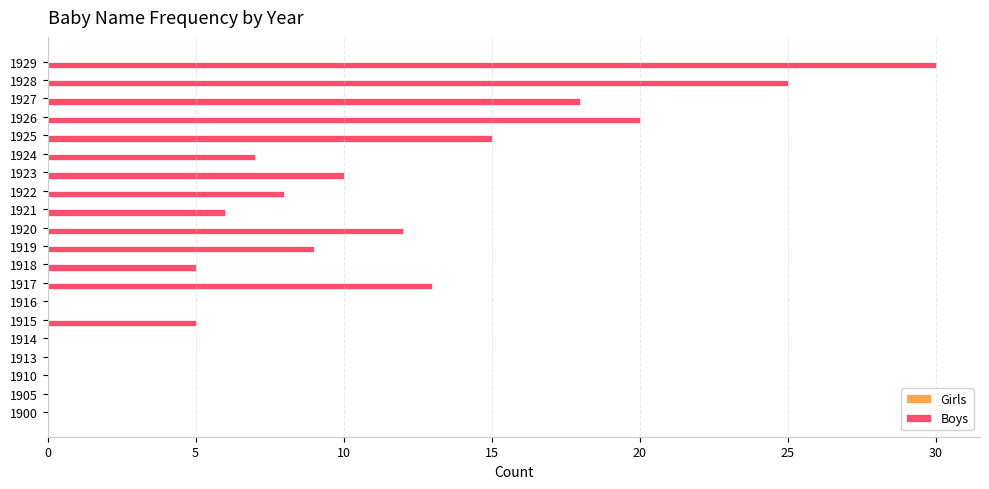

What is the maximum value shown in the chart?

30